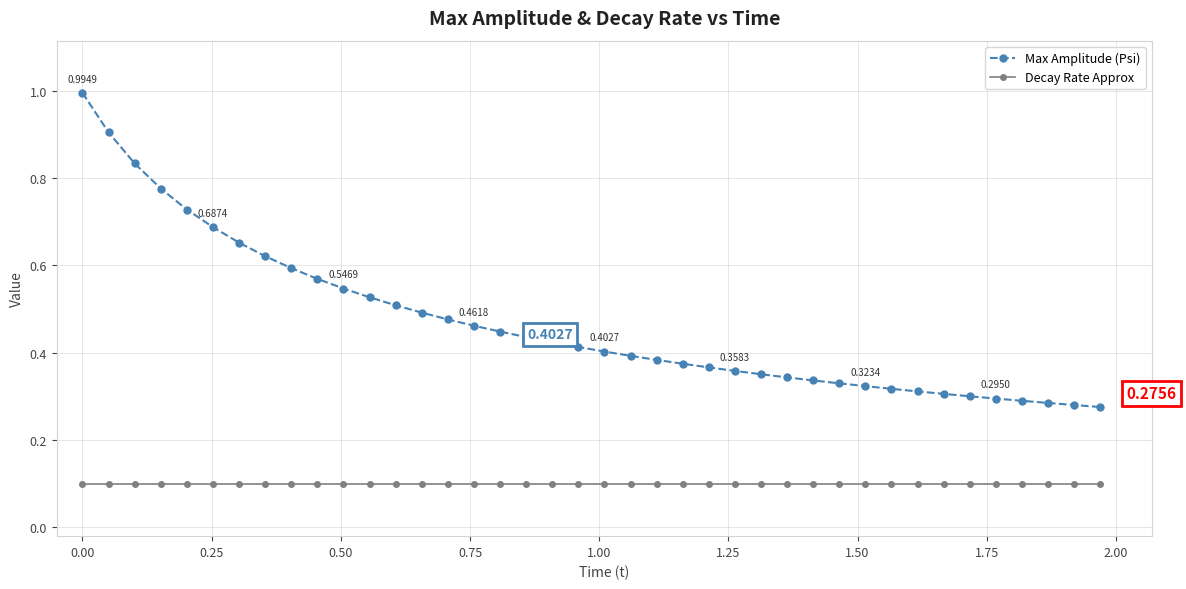

How many lines are shown in the chart?

2